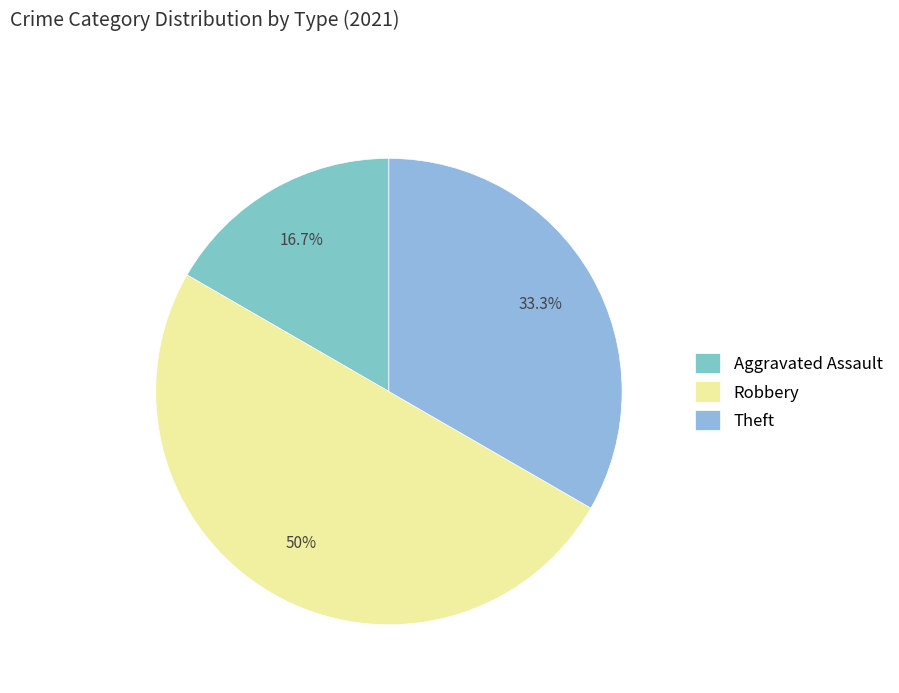

Is it true that Theft is 33% of the pie?

True